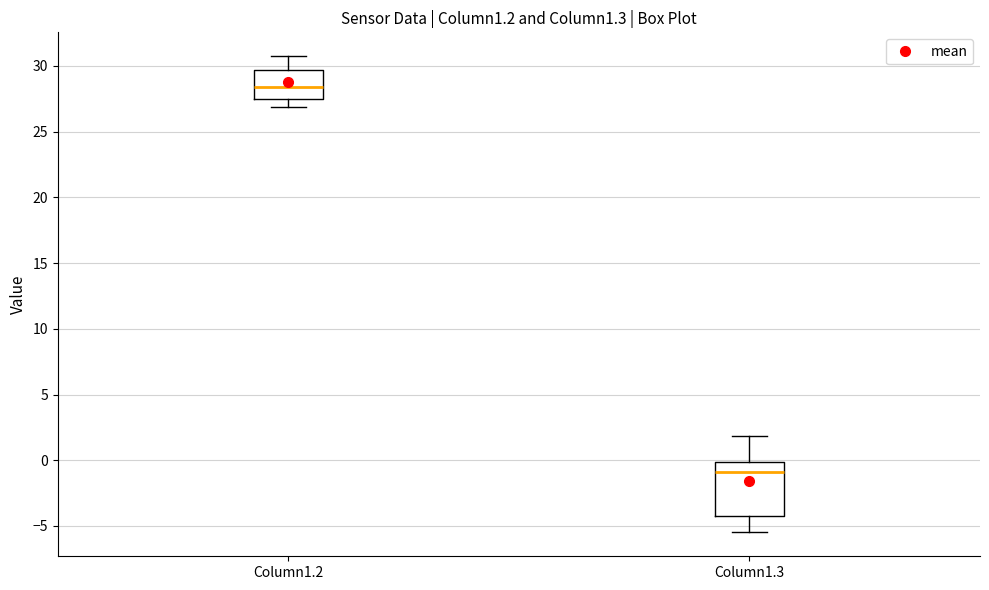

Comparing the boxes themselves (not the whiskers), which one is the tallest?

Column1.3